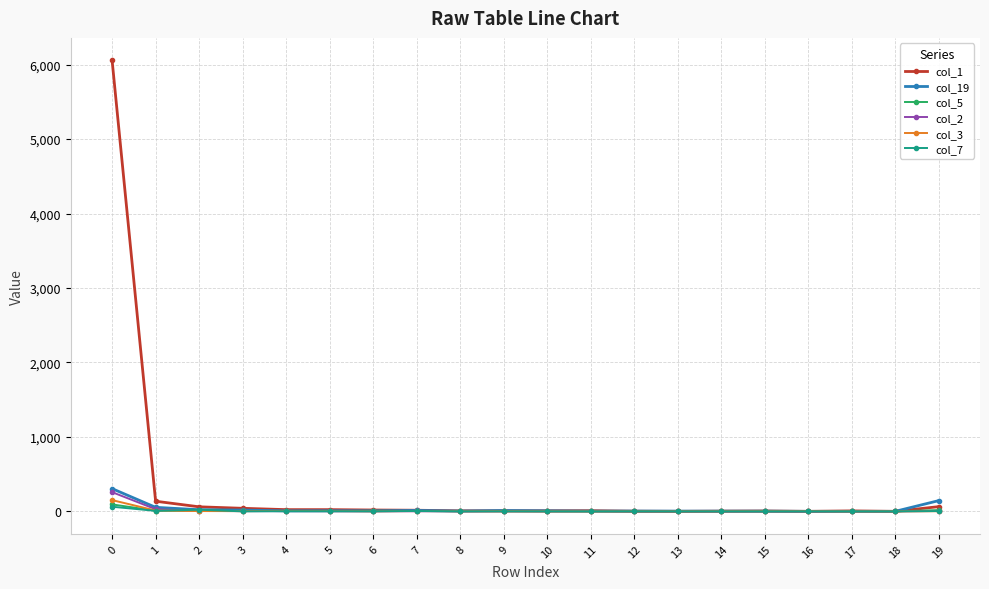

What is the greatest value displayed?

6056